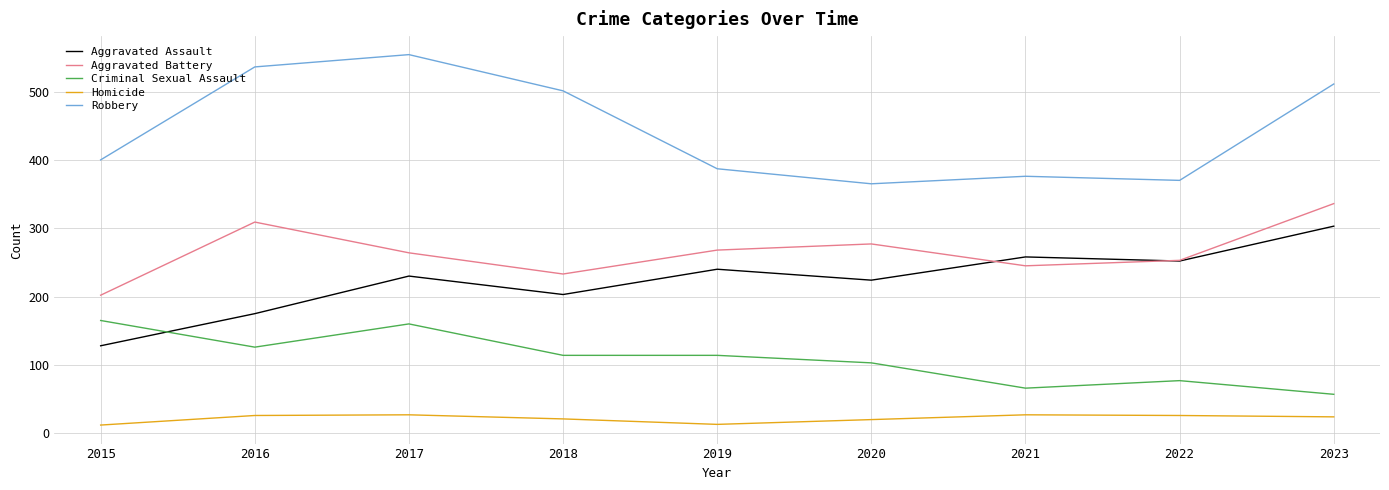

At how many categories does at least one series exceed 22?

9